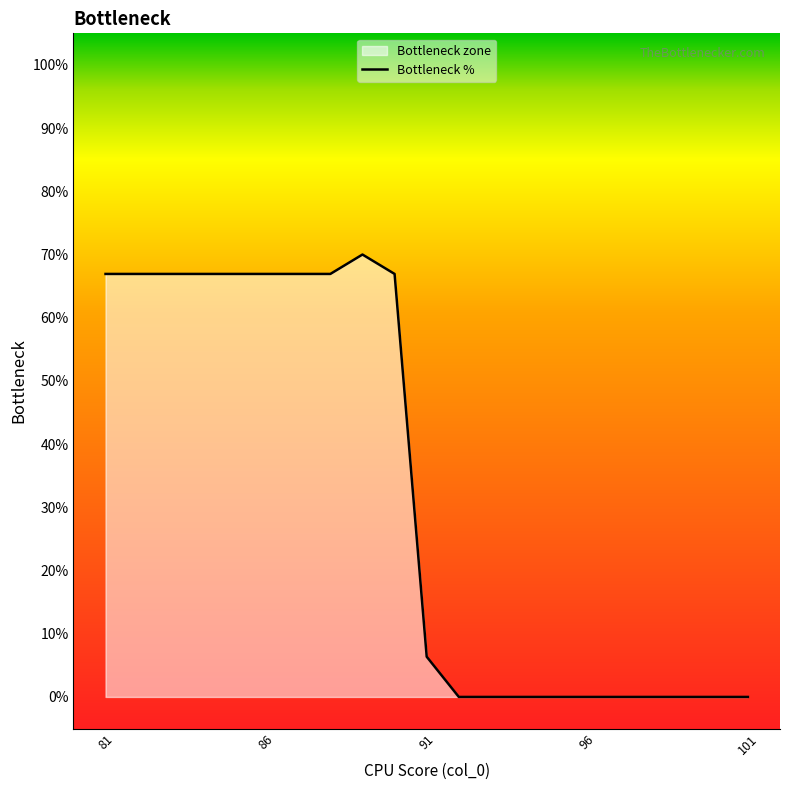

How many lines are shown in the chart?

1